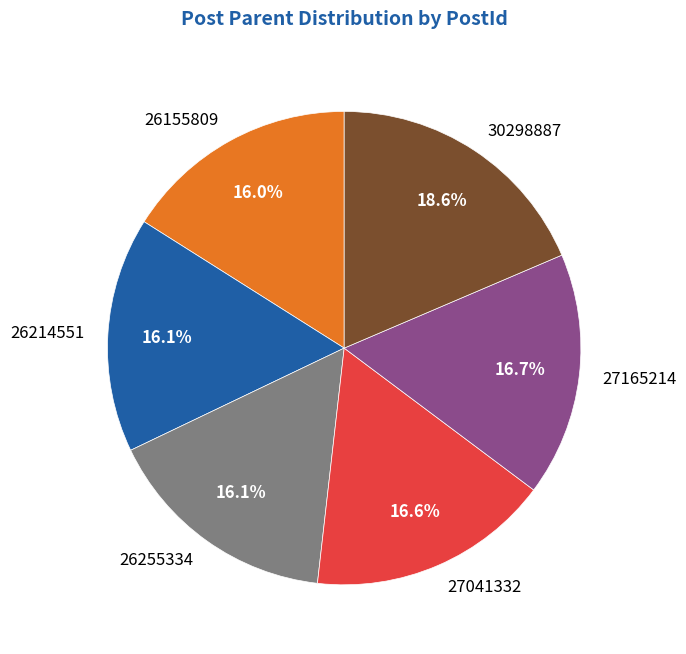

True or false: 27041332 accounts for 17% of the total.

True